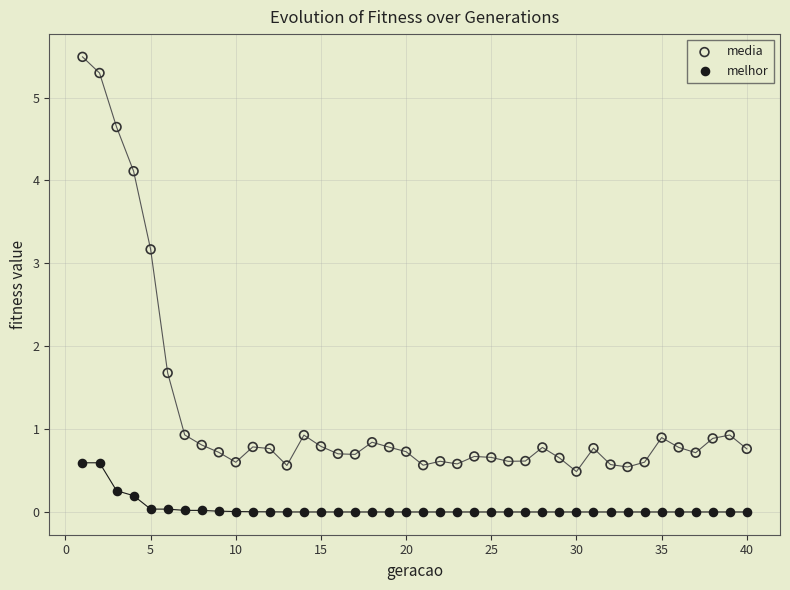

What are all the series names shown in the legend?

media, melhor